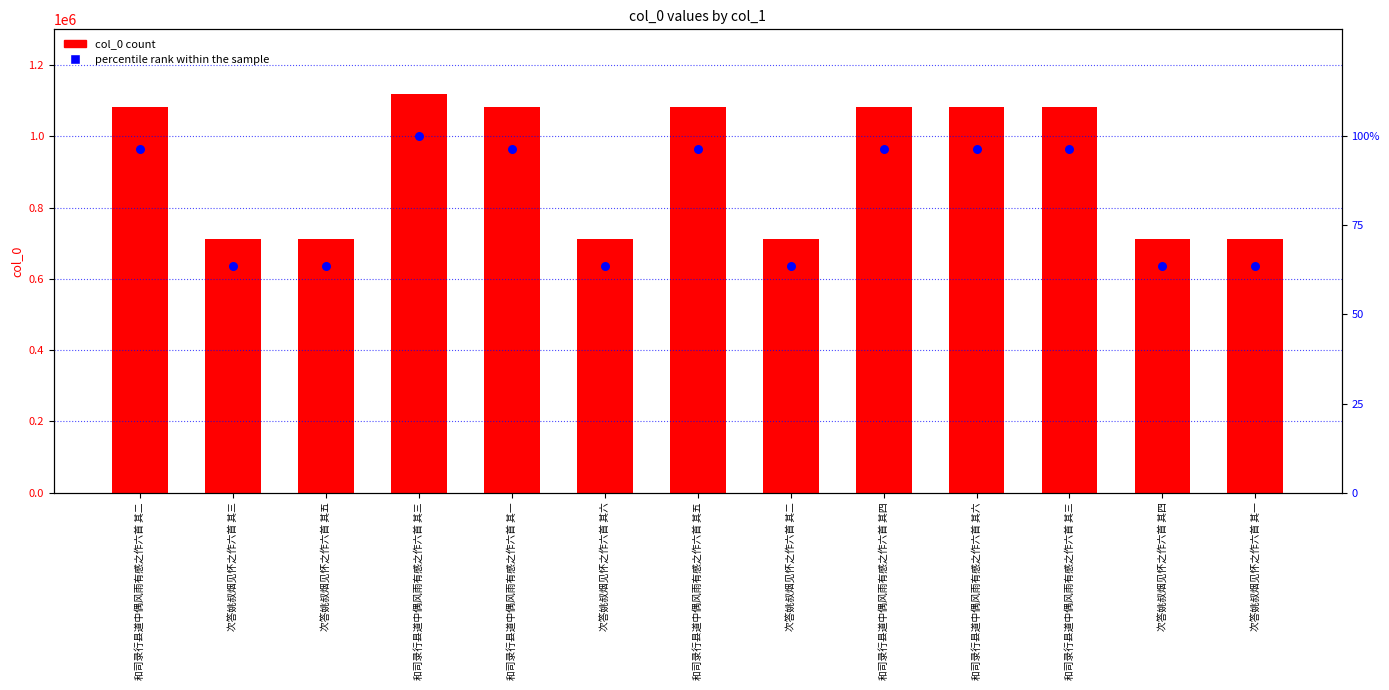

What is the total value across all series at 和司录行县道中偶风雨有感之作六首 其六?

1081371.6